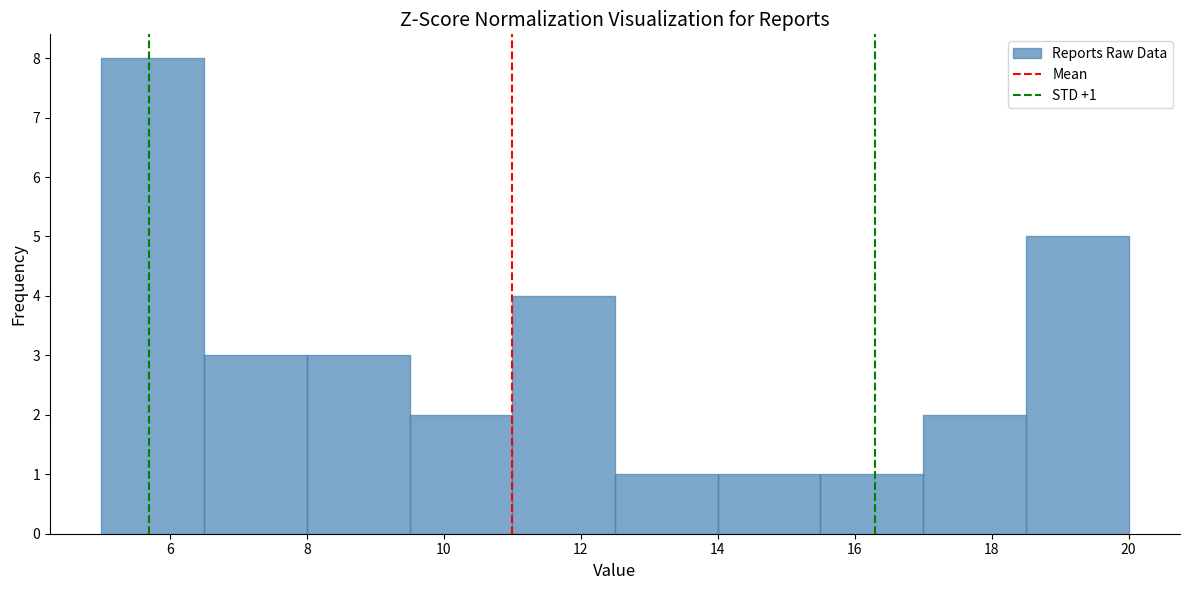

Which range on the x-axis has the tallest bar?

5.0 to 6.5